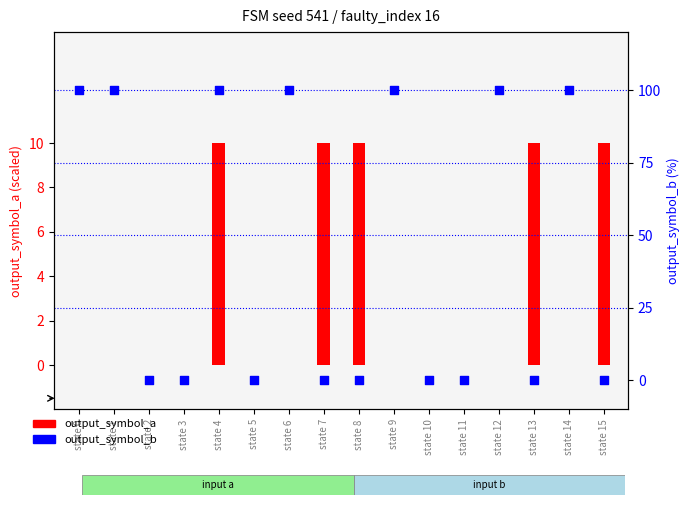

Which series has the largest total across all categories?

output_symbol_b